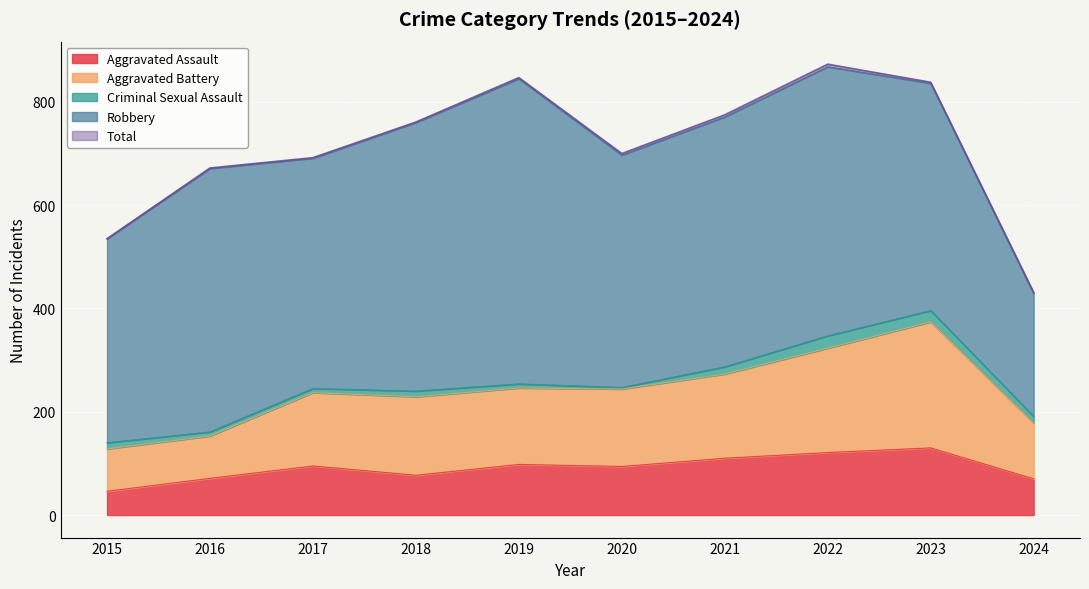

Is it true that Total equals 847 at 2019?

True